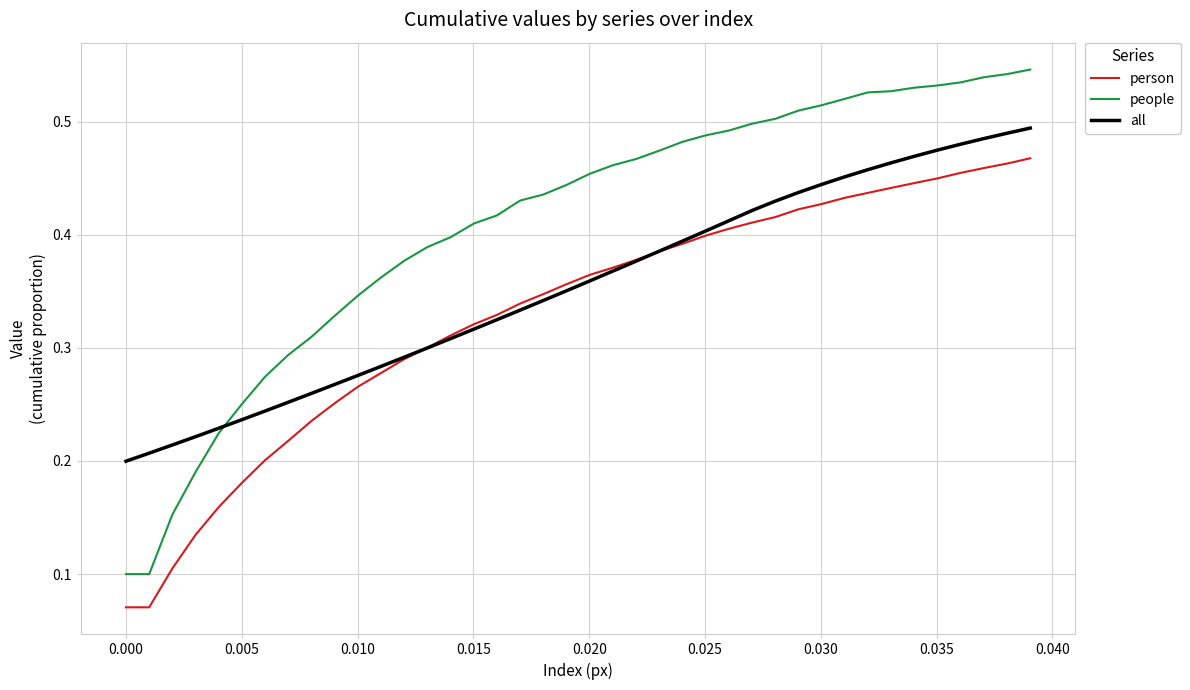

Which series has the largest total across all categories?

people